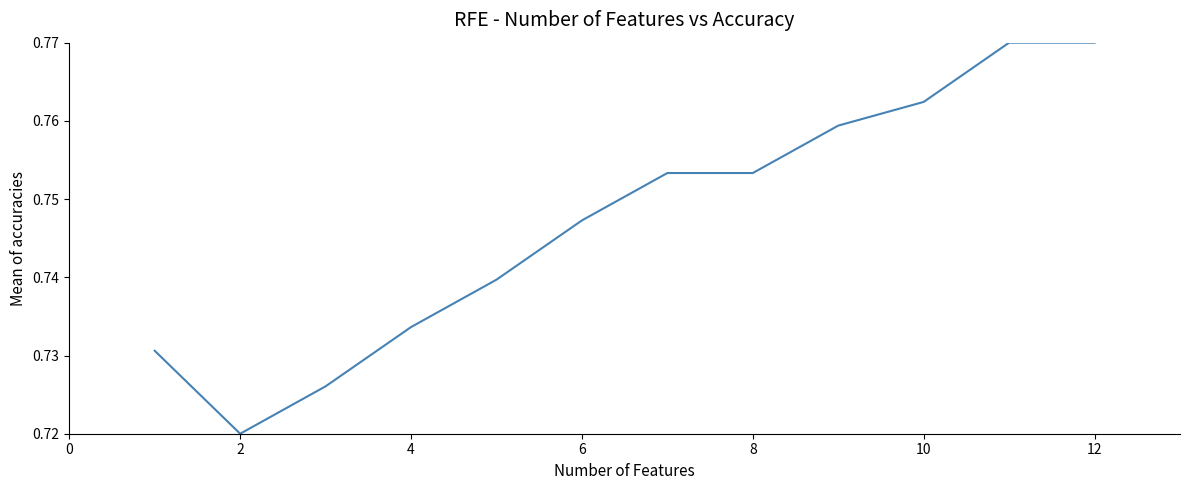

What is the smallest value displayed?

0.7